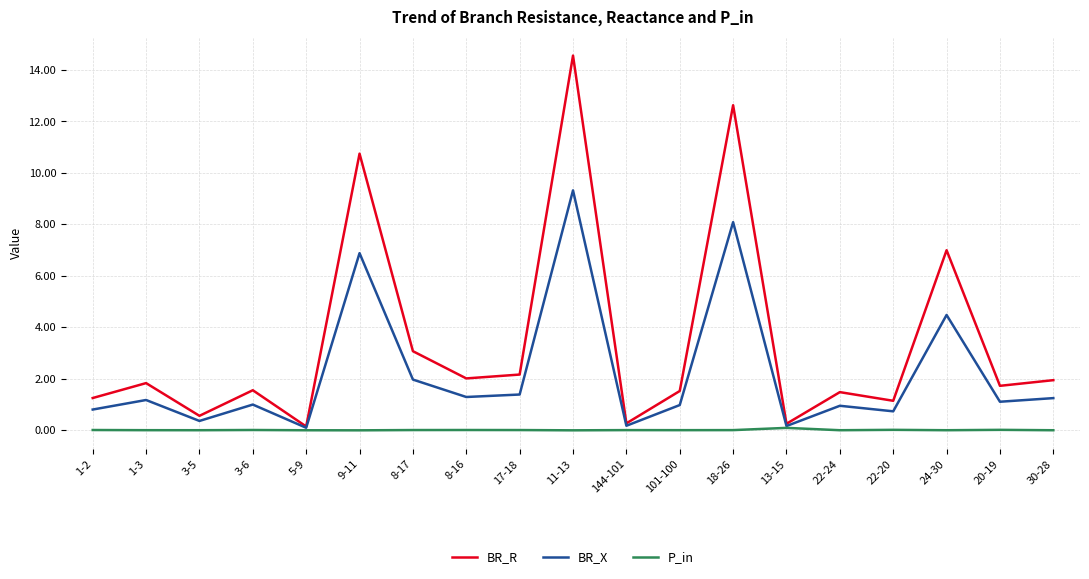

How many lines are shown in the chart?

3